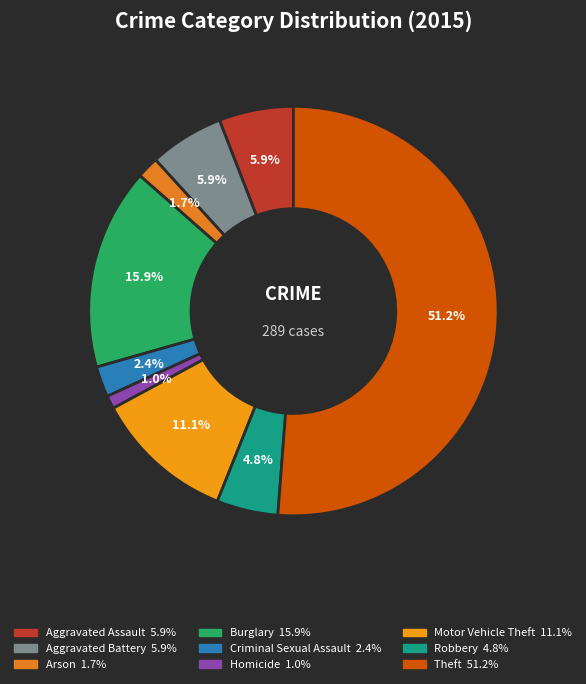

The Criminal Sexual Assault slice represents 17% of the pie. True or false?

False